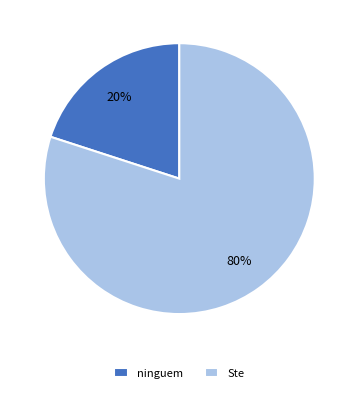

Do Ste and ninguem together represent more than half of the pie?

Yes